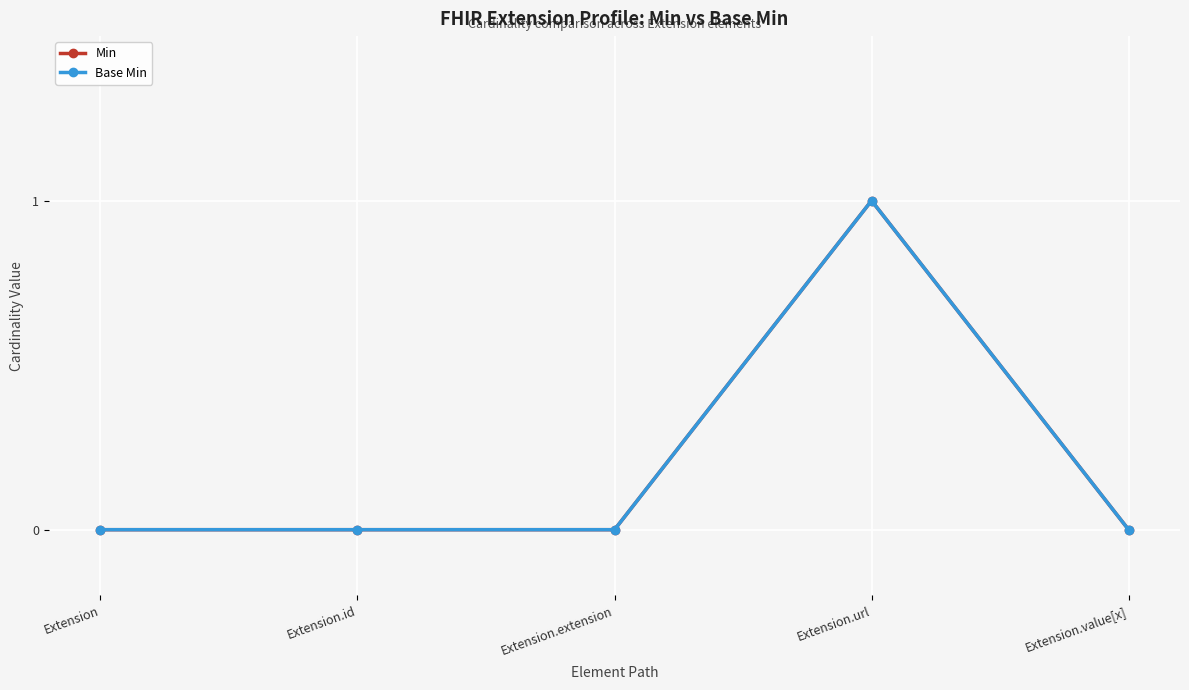

True or false: Base Min and Min intersect in this chart.

False